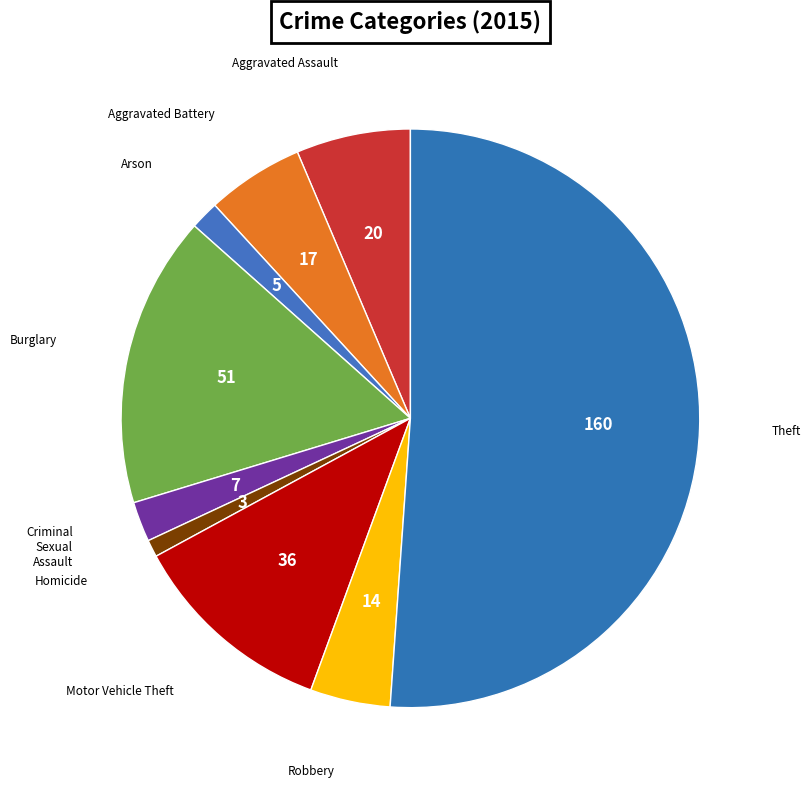

Rank the categories by value from lowest to highest.

Homicide, Arson, Criminal Sexual Assault, Robbery, Aggravated Battery, Aggravated Assault, Motor Vehicle Theft, Burglary, Theft